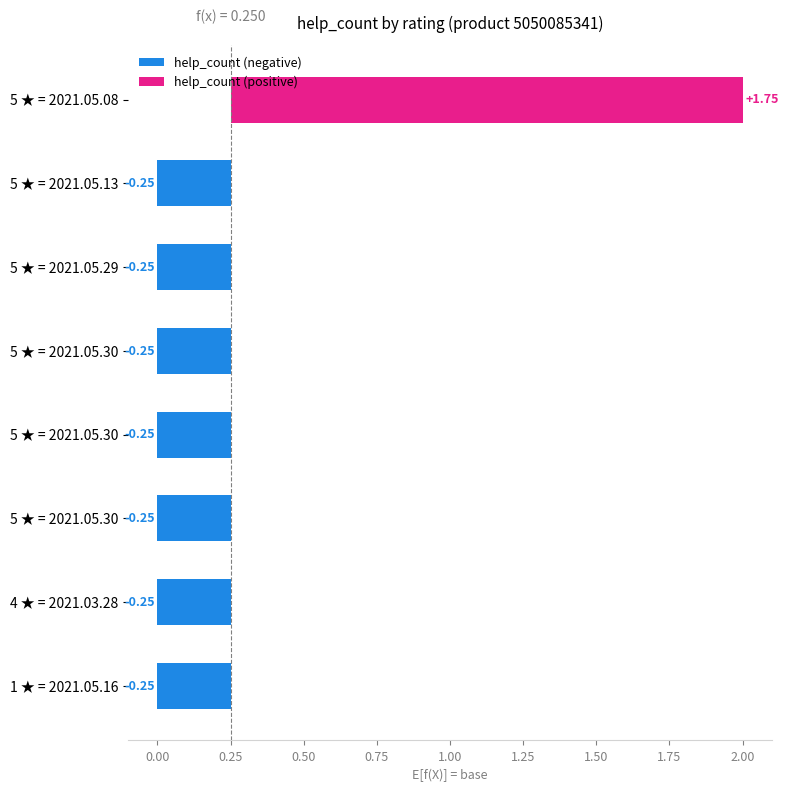

Reading right to left, extract all data points from this chart.

2	0	0	0	0	0	0	0